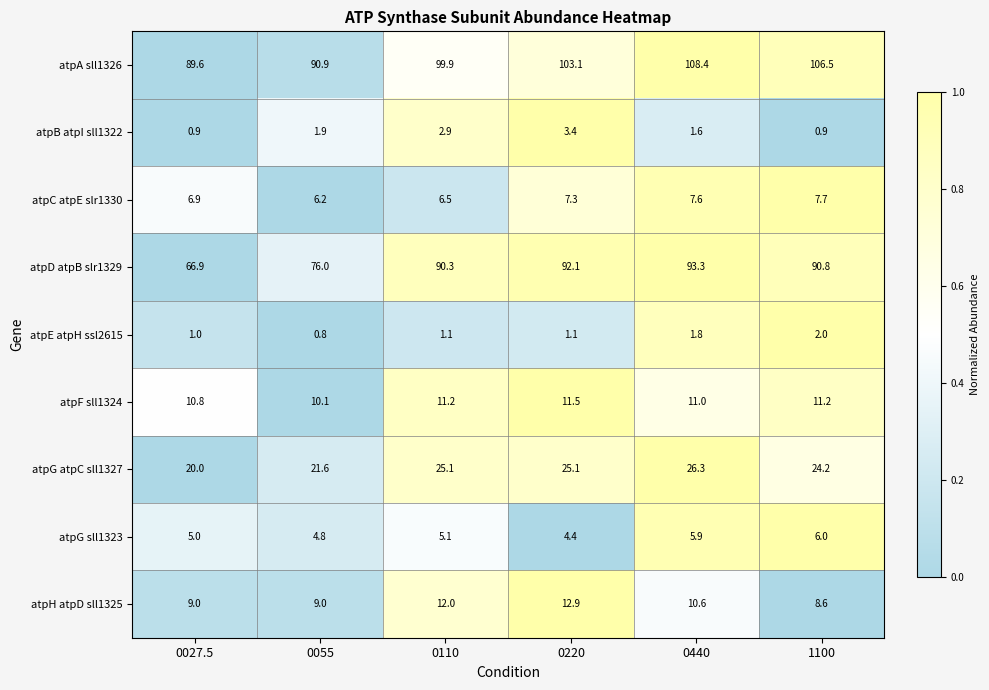

What is the average value of the atpA sll1326 series?

99.7